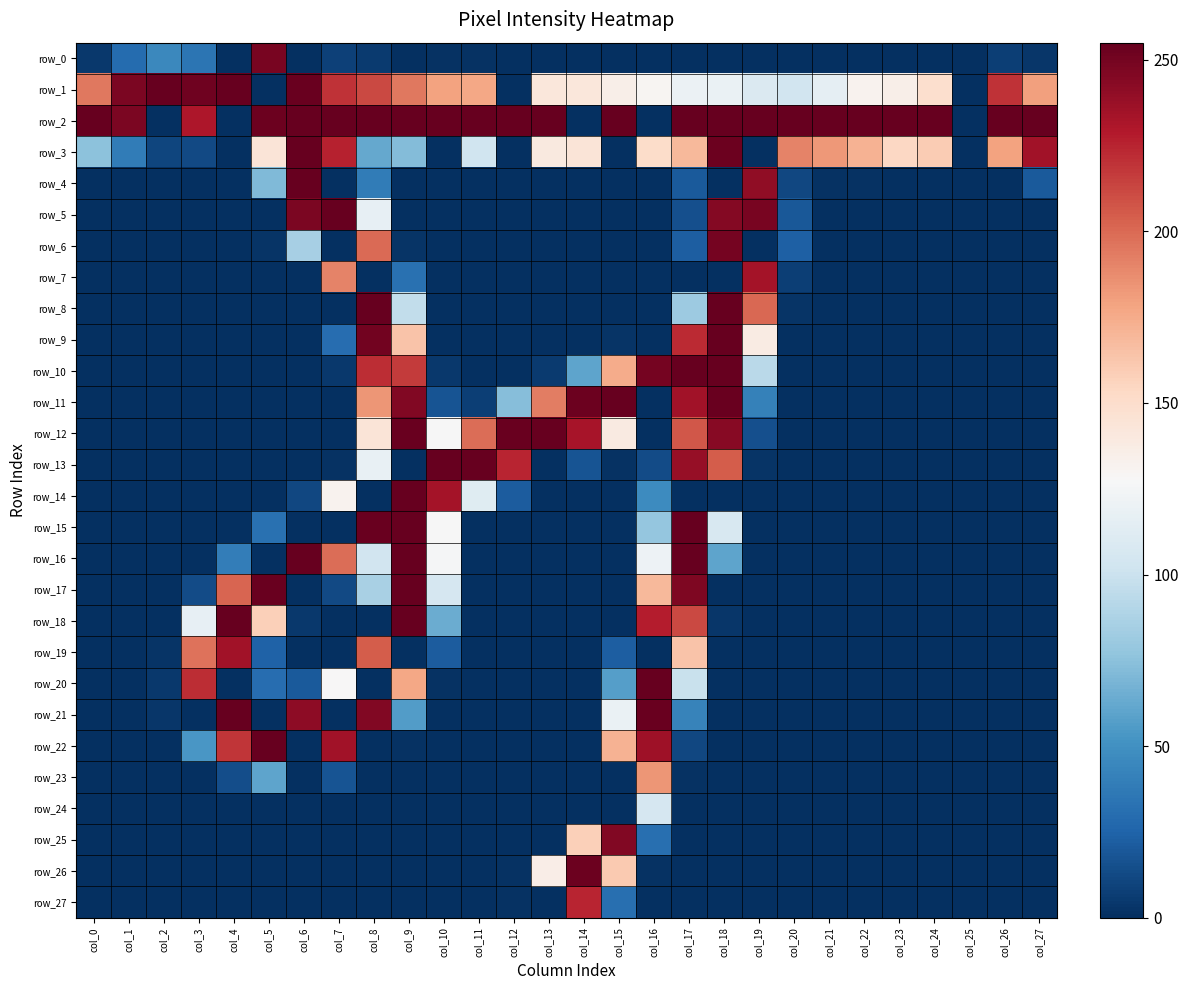

Where is row_23 nearest to the value 92?

col_5